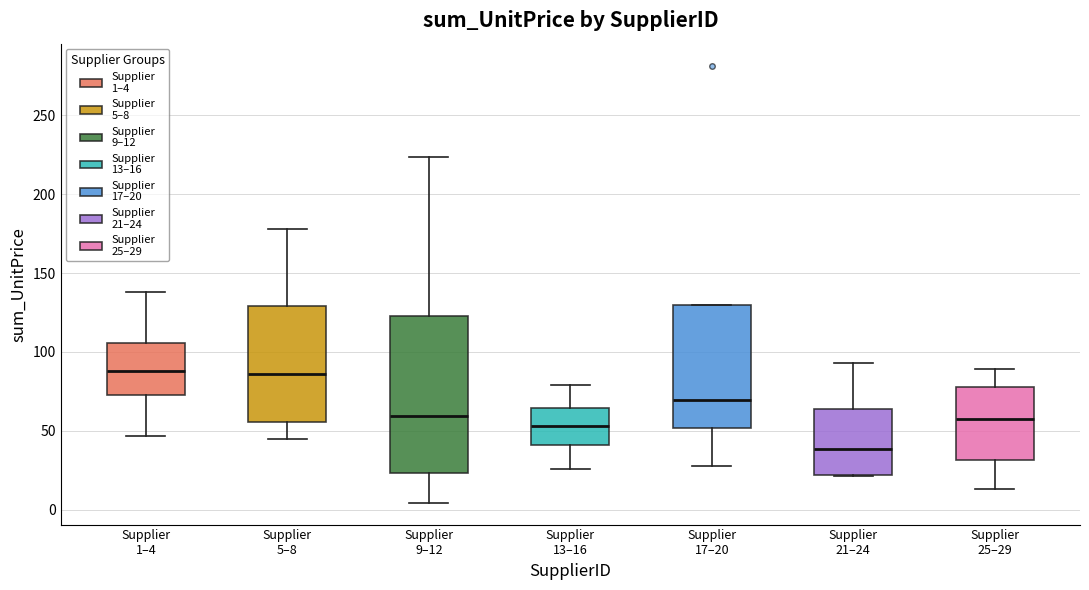

Which box's median line is the lowest?

Supplier 21–24